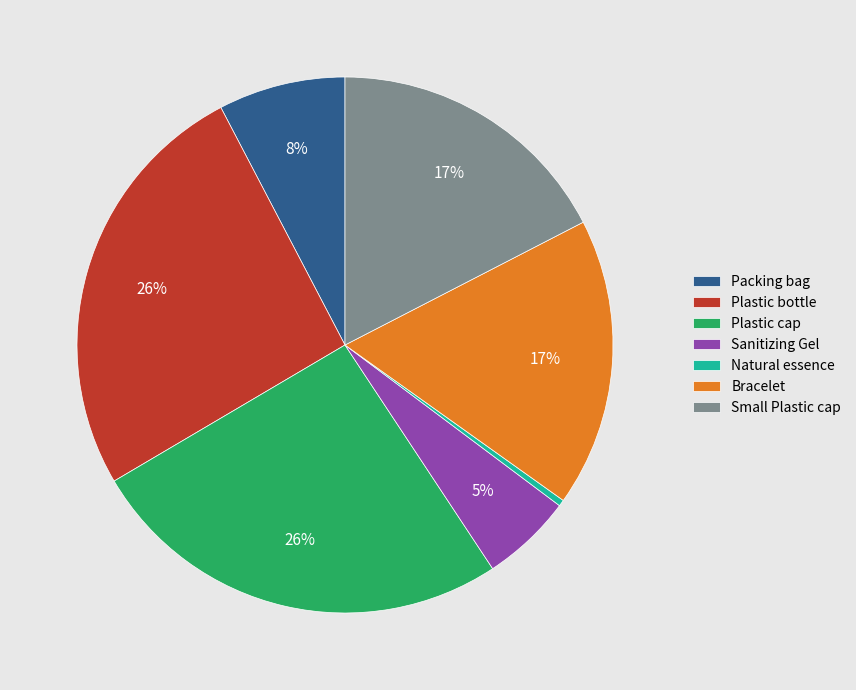

Which category has the smallest portion of the pie?

Natural essence